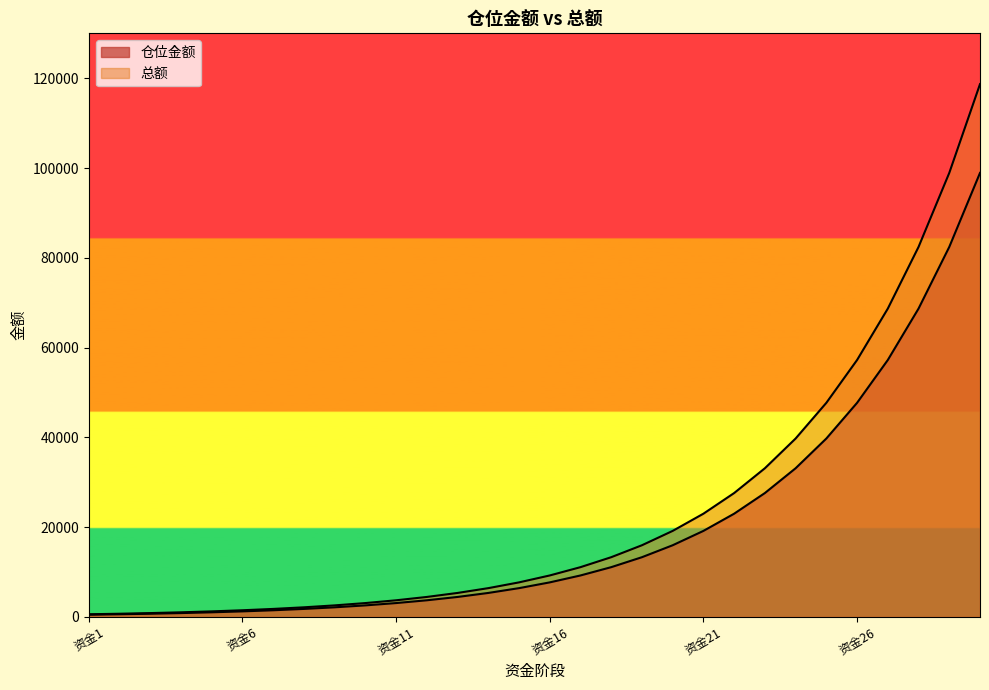

True or false: 仓位金额 and 总额 intersect in this chart.

False